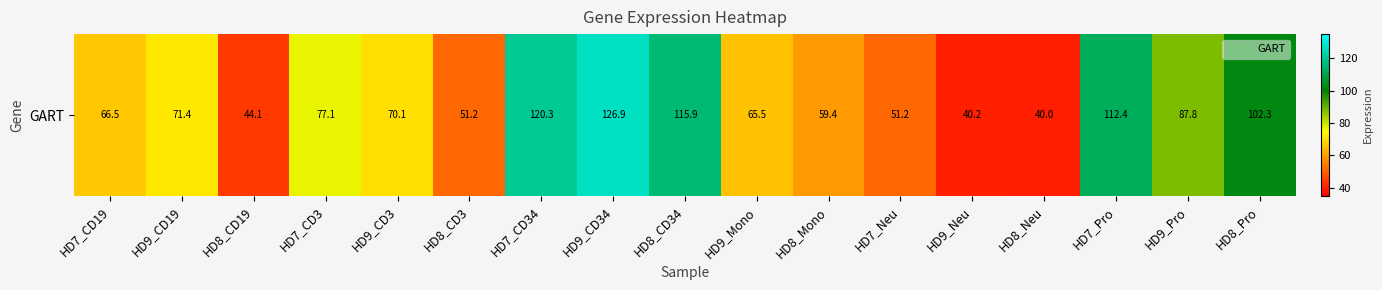

Read the value at HD9_CD19.

71.4